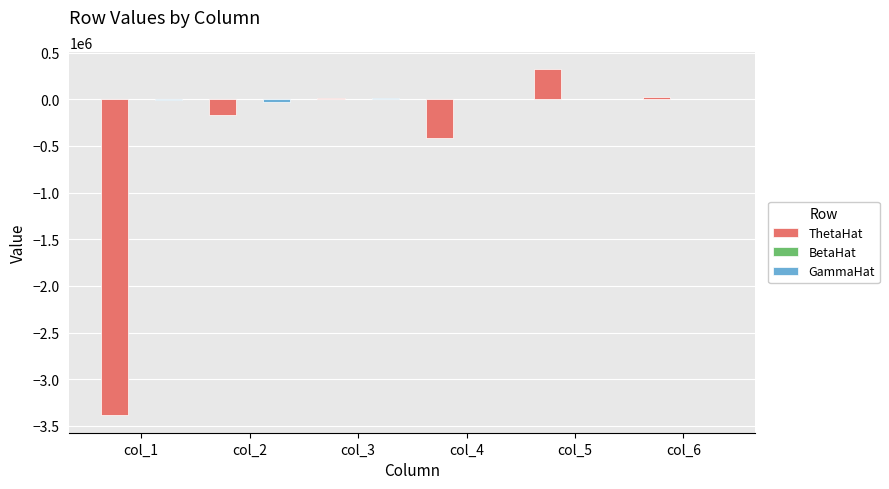

At which category is the sum across all series the highest?

col_5